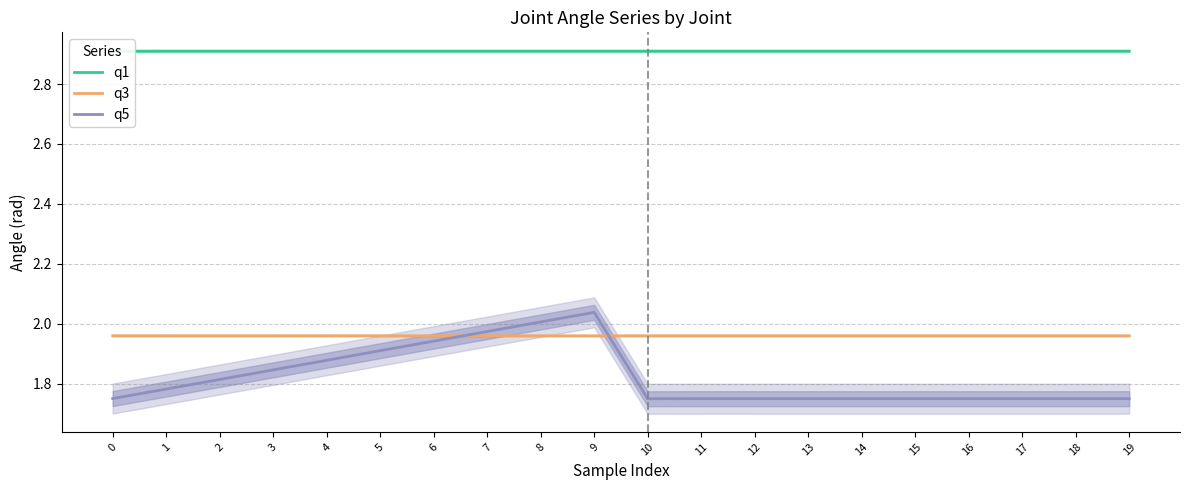

How many interior local peaks does the q1 series have?

7